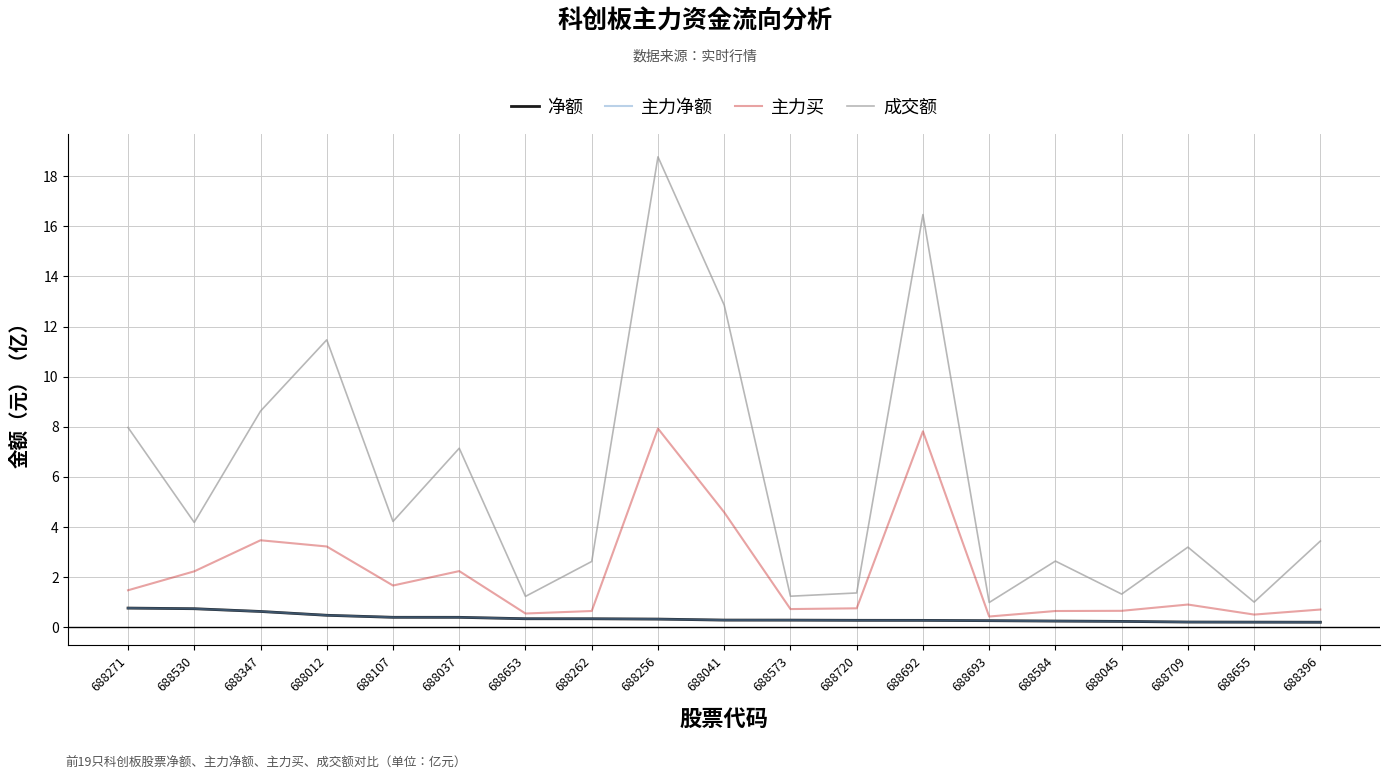

At 688107, list the series in order from largest to smallest.

成交额, 主力买, 净额, 主力净额